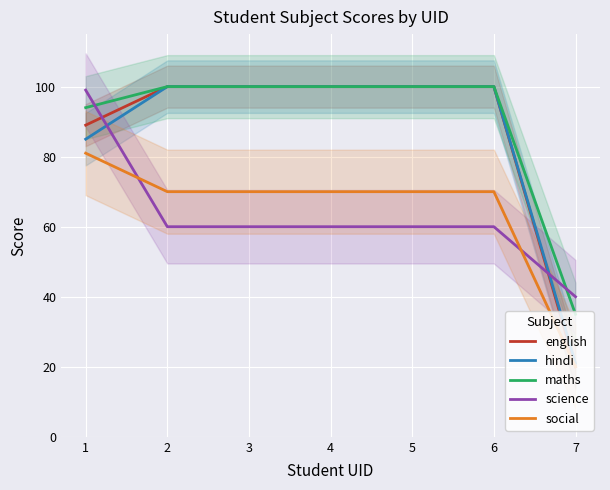

What is the difference between the english values at 2 and 1?

11